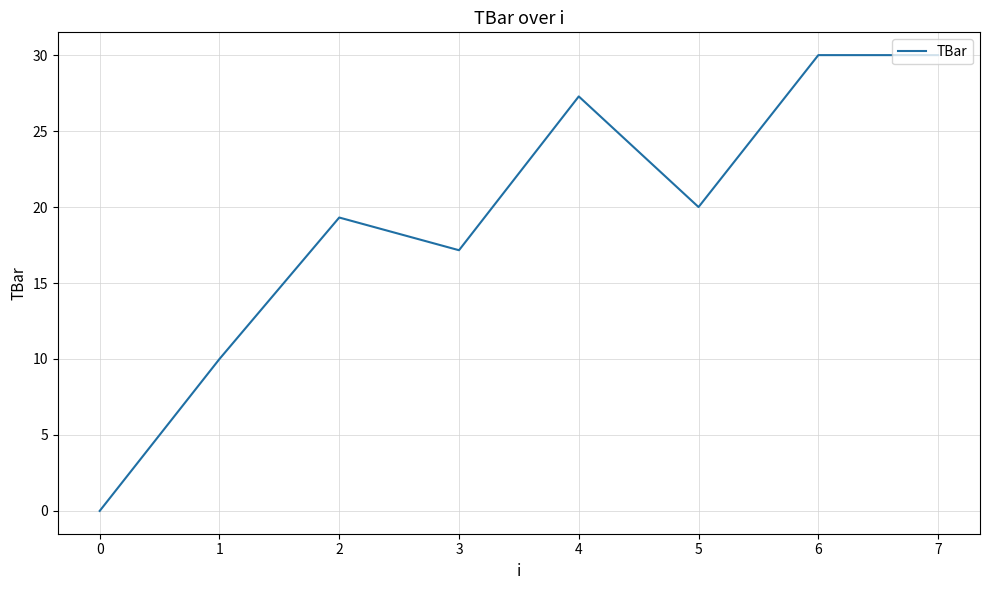

Reading right to left, list all the values displayed in this chart.

7=30.0	6=30.0	5=20.0	4=27.3	3=17.2	2=19.3	1=10.0	0=0.0